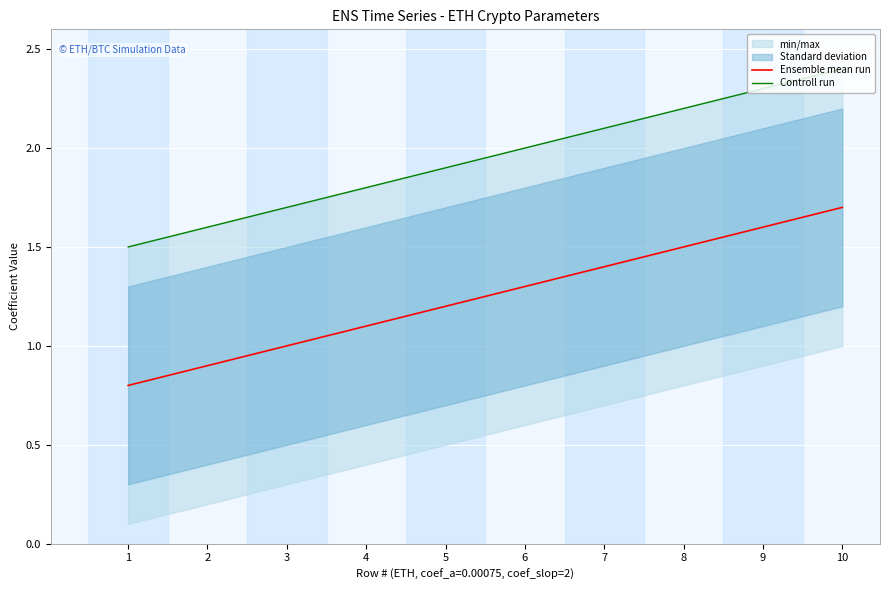

Reading left to right, transcribe all the data shown in this chart.

Ensemble mean run: 0.8	0.9	1.0	1.1	1.2	1.3	1.4	1.5	1.6	1.7
Controll run: 1.5	1.6	1.7	1.8	1.9	2.0	2.1	2.2	2.3	2.4